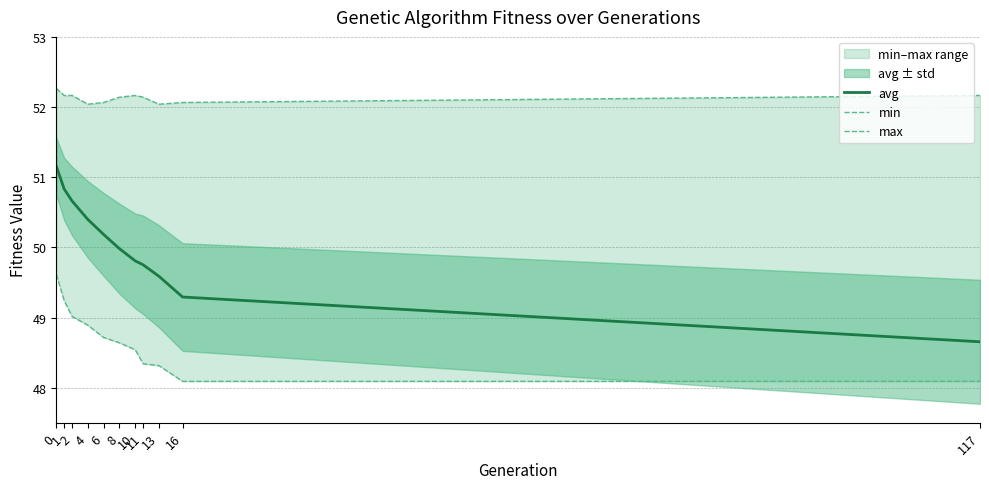

What is the difference between the maximum and second lowest values in the avg series?

1.9